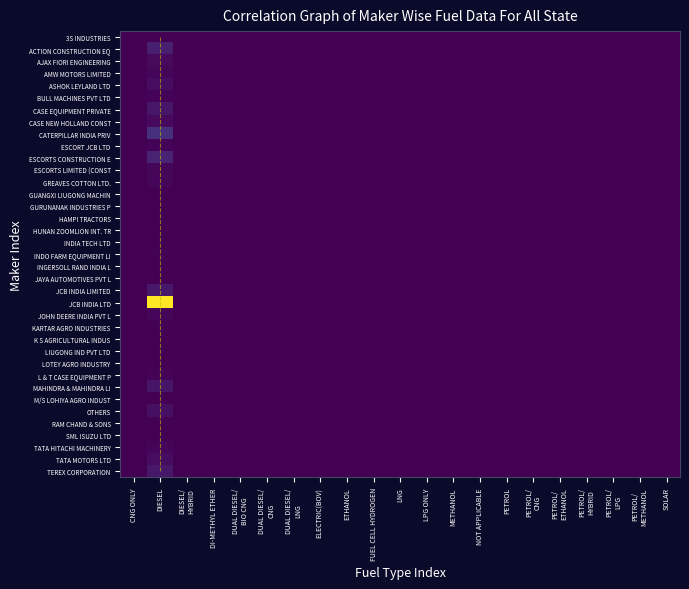

The value of GUANGXI LIUGONG MACHINERY CO LTD at PETROL/
HYBRID is 0.0. True or false?

False